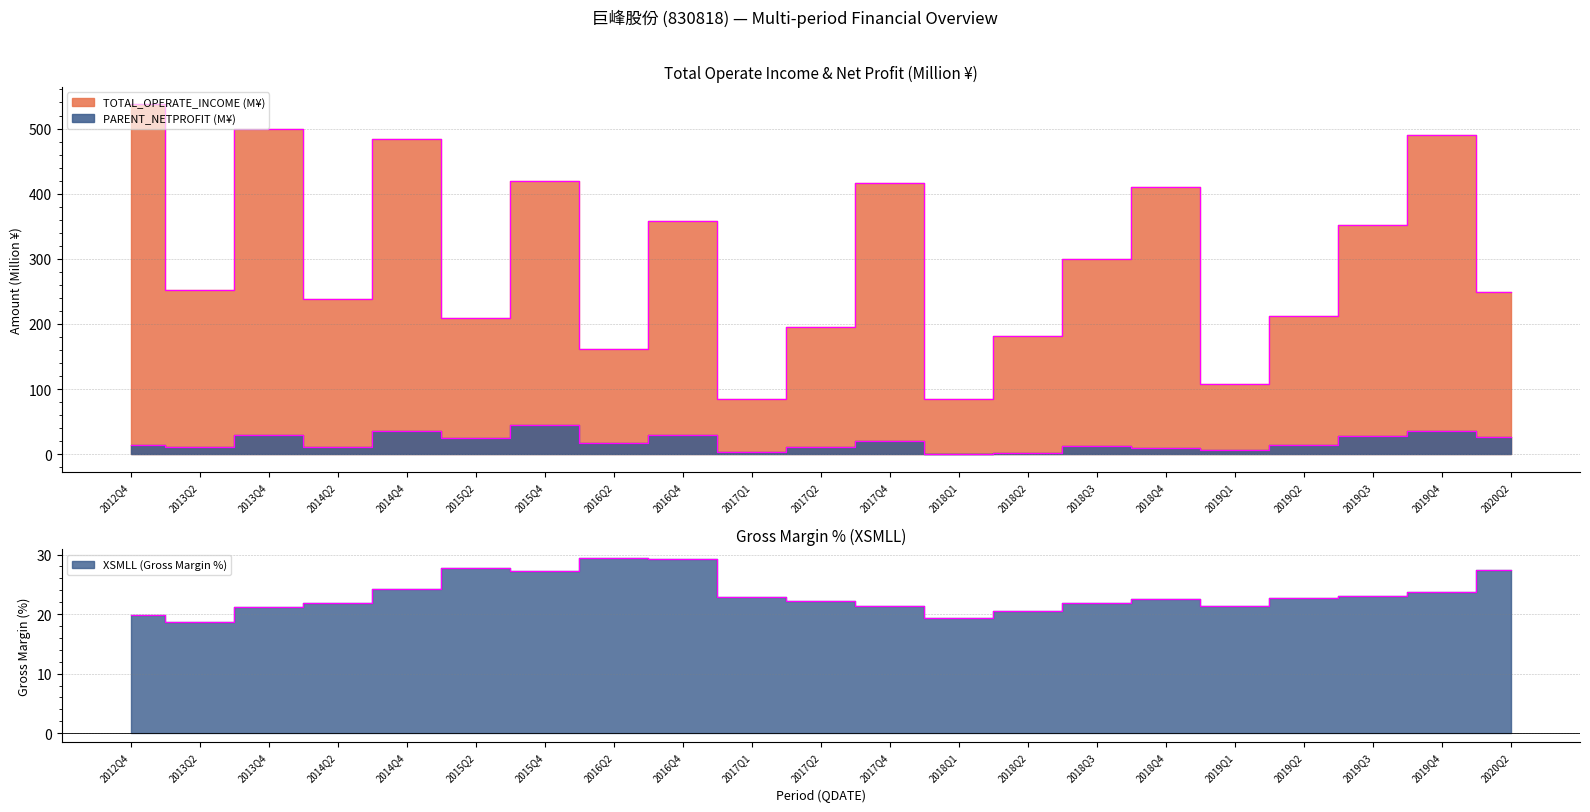

What is the total value across all series at 2014Q4?

543.7